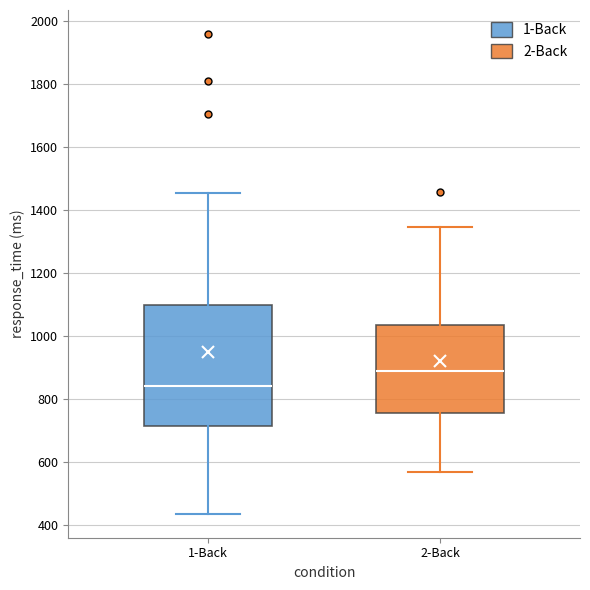

Reading left to right, transcribe this box plot: for each box, give where its median line is, the range the box spans, and where its two whiskers end, as read against the y-axis. The values are not printed on the chart, so give them approximately, as read against the axis.

1-Back: median 840, box 720 to 1100, whiskers 440 to 1460
2-Back: median 900, box 760 to 1040, whiskers 560 to 1340